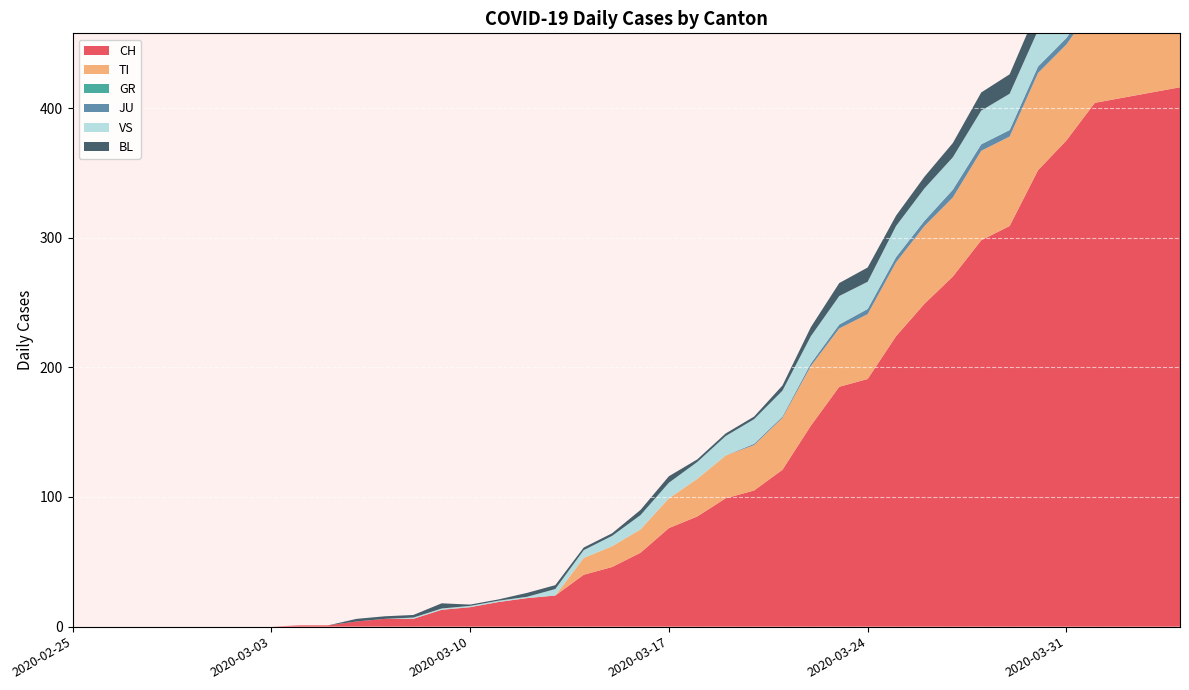

Reading left to right, what are all the values shown in this chart?

CH: 2020-02-25=0	2020-02-26=0	2020-02-27=0	2020-02-28=0	2020-02-29=0	2020-03-01=0	2020-03-02=0	2020-03-03=0	2020-03-04=1	2020-03-05=1	2020-03-06=4	2020-03-07=6	2020-03-08=6	2020-03-09=13	2020-03-10=15	2020-03-11=19	2020-03-12=22	2020-03-13=24	2020-03-14=40	2020-03-15=46	2020-03-16=57	2020-03-17=76	2020-03-18=85	2020-03-19=99	2020-03-20=105	2020-03-21=121	2020-03-22=155	2020-03-23=185	2020-03-24=191	2020-03-25=224	2020-03-26=249	2020-03-27=270	2020-03-28=298	2020-03-29=309	2020-03-30=352	2020-03-31=375	2020-04-01=404	2020-04-02=408	2020-04-03=412	2020-04-04=416
TI: 2020-02-25=0	2020-02-26=0	2020-02-27=0	2020-02-28=0	2020-02-29=0	2020-03-01=0	2020-03-02=0	2020-03-03=0	2020-03-04=0	2020-03-05=0	2020-03-06=0	2020-03-07=0	2020-03-08=0	2020-03-09=0	2020-03-10=0	2020-03-11=0	2020-03-12=0	2020-03-13=0	2020-03-14=13	2020-03-15=16	2020-03-16=18	2020-03-17=23	2020-03-18=29	2020-03-19=33	2020-03-20=35	2020-03-21=40	2020-03-22=46	2020-03-23=45	2020-03-24=50	2020-03-25=57	2020-03-26=60	2020-03-27=61	2020-03-28=69	2020-03-29=69	2020-03-30=75	2020-03-31=74	2020-04-01=76	2020-04-02=75	2020-04-03=75	2020-04-04=72
GR: 2020-02-25=0	2020-02-26=0	2020-02-27=0	2020-02-28=0	2020-02-29=0	2020-03-01=0	2020-03-02=0	2020-03-03=0	2020-03-04=0	2020-03-05=0	2020-03-06=0	2020-03-07=0	2020-03-08=0	2020-03-09=0	2020-03-10=0	2020-03-11=0	2020-03-12=0	2020-03-13=0	2020-03-14=0	2020-03-15=0	2020-03-16=0	2020-03-17=0	2020-03-18=0	2020-03-19=0	2020-03-20=0	2020-03-21=0	2020-03-22=0	2020-03-23=0	2020-03-24=0	2020-03-25=0	2020-03-26=0	2020-03-27=0	2020-03-28=0	2020-03-29=0	2020-03-30=0	2020-03-31=0	2020-04-01=0	2020-04-02=0	2020-04-03=0	2020-04-04=0
JU: 2020-02-25=0	2020-02-26=0	2020-02-27=0	2020-02-28=0	2020-02-29=0	2020-03-01=0	2020-03-02=0	2020-03-03=0	2020-03-04=0	2020-03-05=0	2020-03-06=0	2020-03-07=0	2020-03-08=0	2020-03-09=0	2020-03-10=0	2020-03-11=0	2020-03-12=0	2020-03-13=0	2020-03-14=0	2020-03-15=0	2020-03-16=0	2020-03-17=0	2020-03-18=0	2020-03-19=0	2020-03-20=1	2020-03-21=1	2020-03-22=2	2020-03-23=3	2020-03-24=4	2020-03-25=4	2020-03-26=4	2020-03-27=6	2020-03-28=5	2020-03-29=5	2020-03-30=5	2020-03-31=5	2020-04-01=5	2020-04-02=3	2020-04-03=3	2020-04-04=3
VS: 2020-02-25=0	2020-02-26=0	2020-02-27=0	2020-02-28=0	2020-02-29=0	2020-03-01=0	2020-03-02=0	2020-03-03=0	2020-03-04=0	2020-03-05=0	2020-03-06=0	2020-03-07=0	2020-03-08=1	2020-03-09=1	2020-03-10=1	2020-03-11=1	2020-03-12=1	2020-03-13=5	2020-03-14=6	2020-03-15=8	2020-03-16=11	2020-03-17=12	2020-03-18=13	2020-03-19=15	2020-03-20=19	2020-03-21=20	2020-03-22=21	2020-03-23=22	2020-03-24=21	2020-03-25=24	2020-03-26=25	2020-03-27=25	2020-03-28=26	2020-03-29=28	2020-03-30=28	2020-03-31=26	2020-04-01=28	2020-04-02=28	2020-04-03=26	2020-04-04=28
BL: 2020-02-25=0	2020-02-26=0	2020-02-27=0	2020-02-28=0	2020-02-29=0	2020-03-01=0	2020-03-02=0	2020-03-03=0	2020-03-04=0	2020-03-05=0	2020-03-06=2	2020-03-07=2	2020-03-08=2	2020-03-09=4	2020-03-10=1	2020-03-11=1	2020-03-12=3	2020-03-13=3	2020-03-14=2	2020-03-15=2	2020-03-16=4	2020-03-17=5	2020-03-18=2	2020-03-19=2	2020-03-20=2	2020-03-21=4	2020-03-22=7	2020-03-23=10	2020-03-24=11	2020-03-25=8	2020-03-26=9	2020-03-27=11	2020-03-28=14	2020-03-29=15	2020-03-30=17	2020-03-31=18	2020-04-01=17	2020-04-02=18	2020-04-03=18	2020-04-04=19